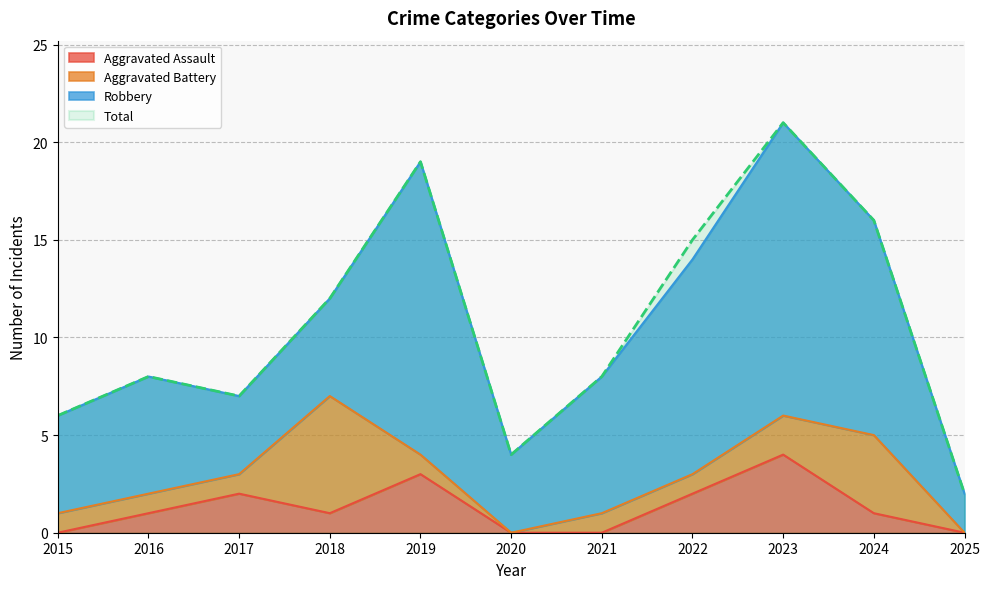

Is it true that Total equals 4 at 2020?

True